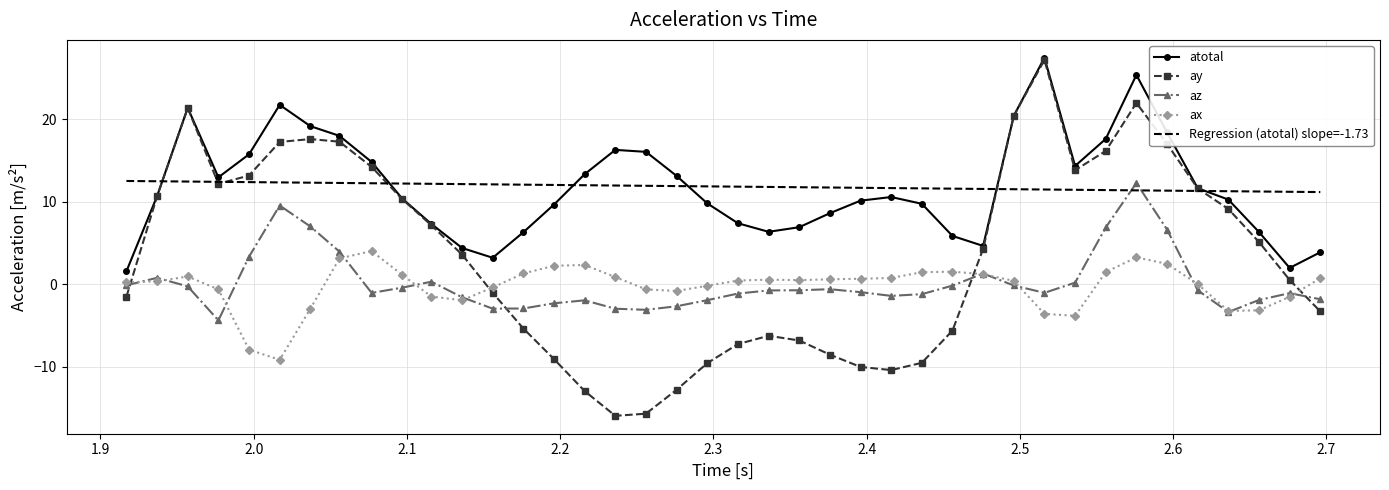

Which series has the largest range (max minus min)?

ay